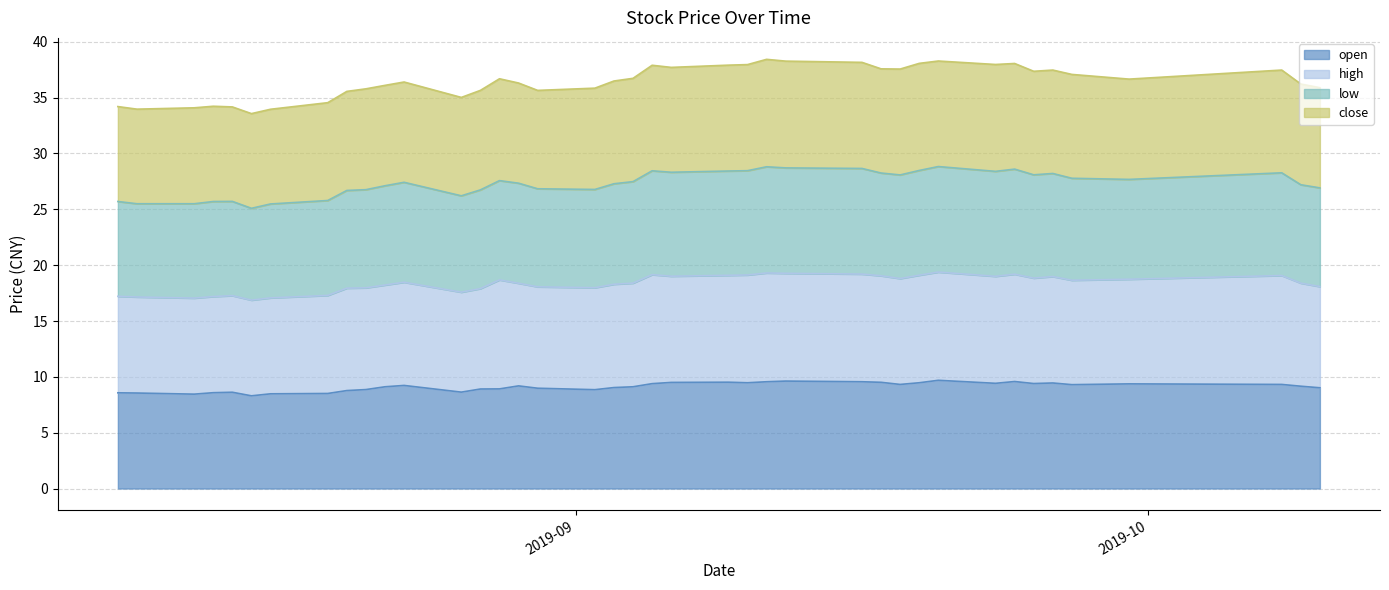

Is the value of low at 2019-09-27 greater than the value of open at 2019-08-29?

Yes